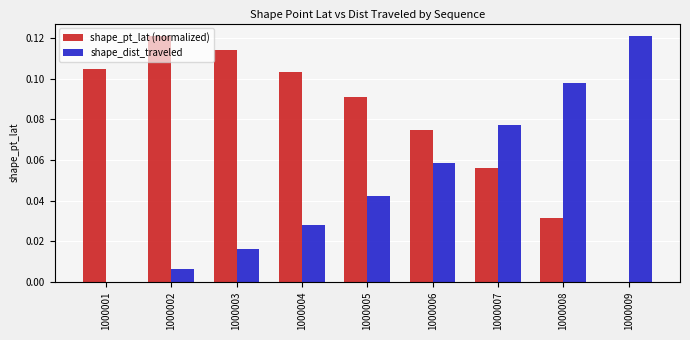

Between 1000001 and 1000009, which series saw the biggest shift?

shape_dist_traveled